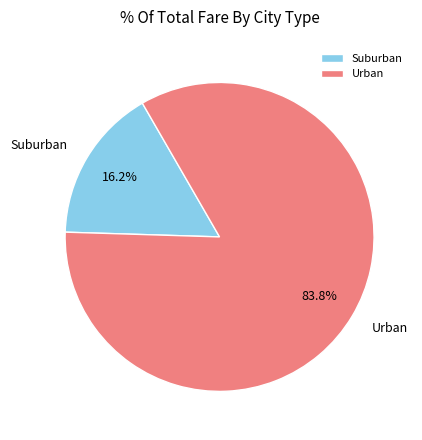

Do Urban and Suburban together represent more than half of the pie?

Yes